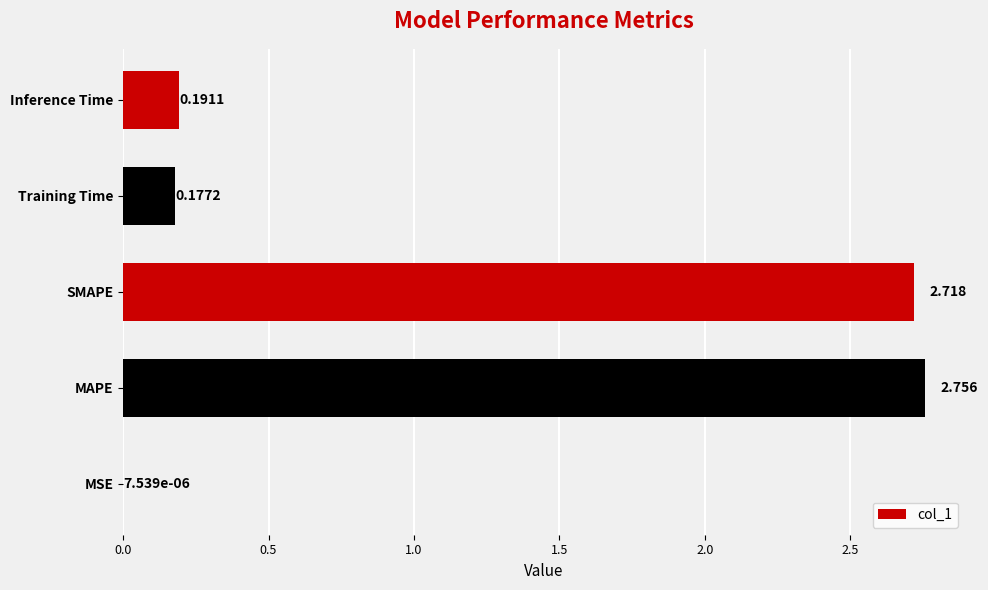

At which category does the chart reach its peak across all series?

MAPE